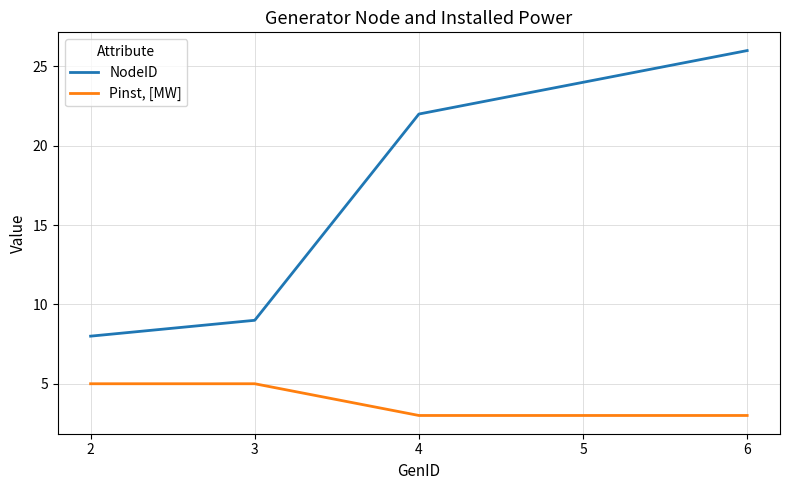

At which label is NodeID closest to 17?

4